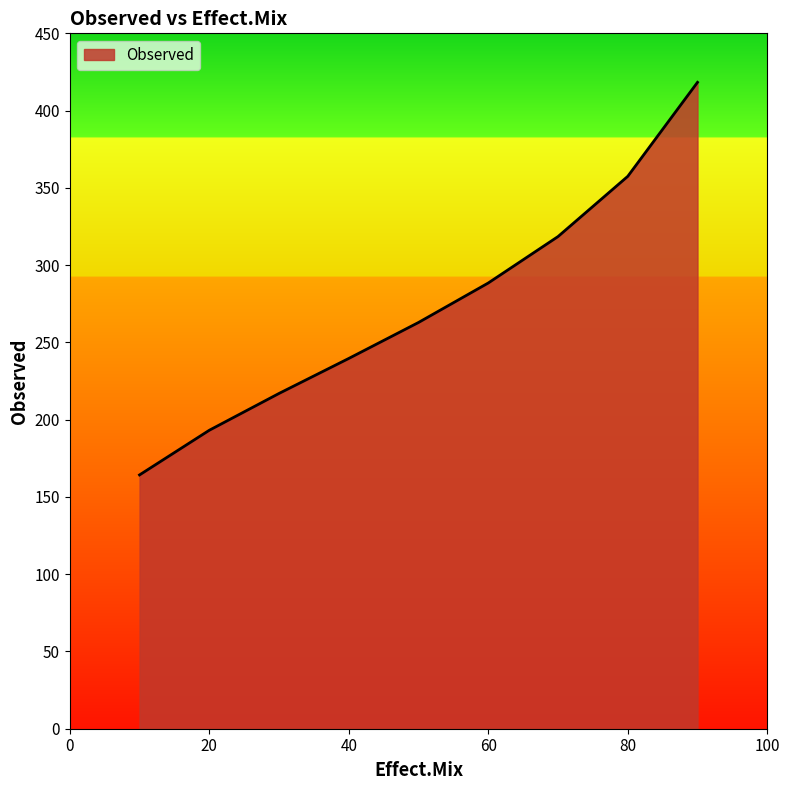

True or false: there are more than 1 points higher than both neighbors.

False